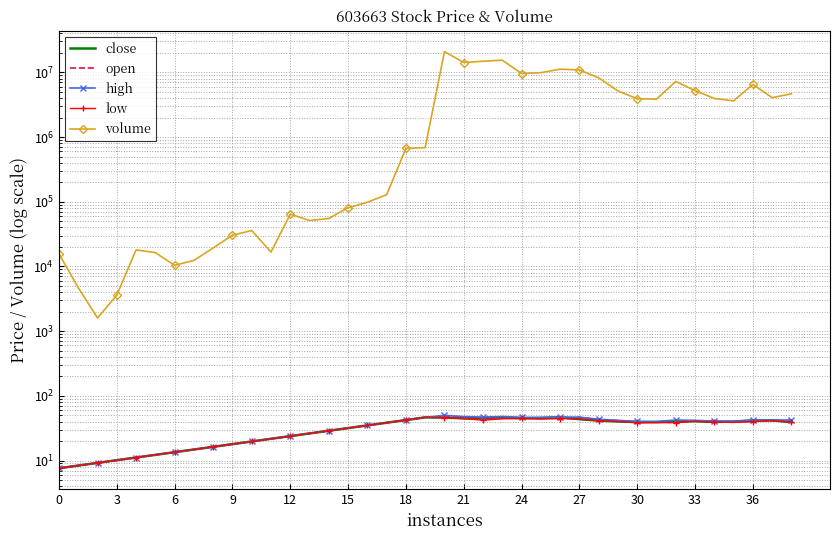

Which has a higher value, 25 or 13?

25